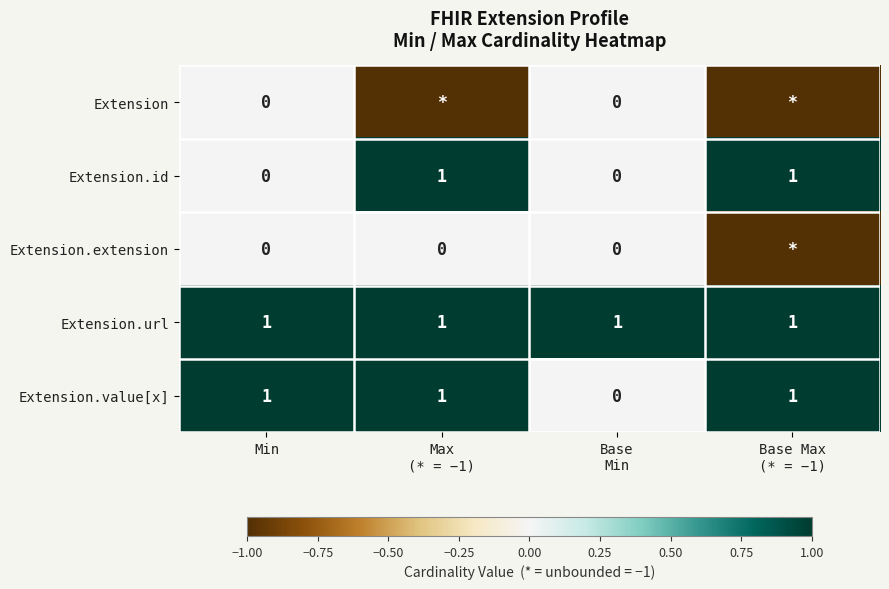

True or false: Extension.value[x] has a value of 1 at Min.

True